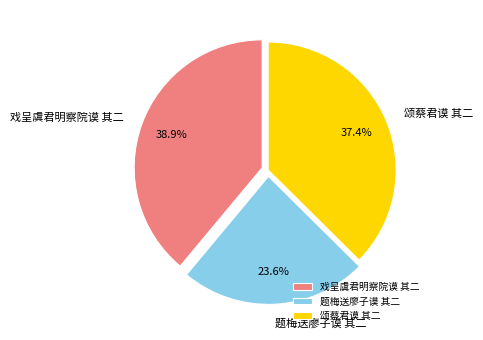

How many slices are in this pie chart?

3